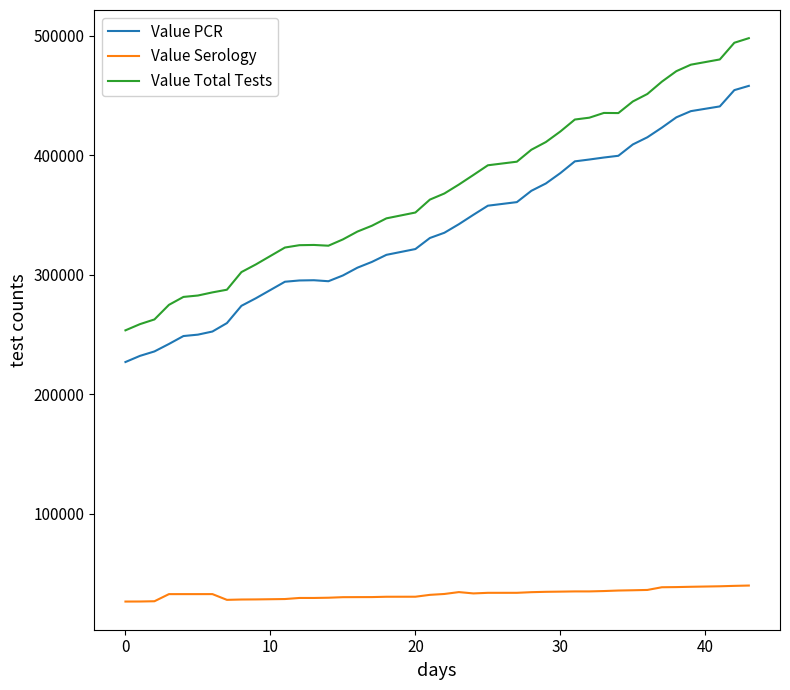

Rank the series by their maximum value, from highest to lowest.

Value Total Tests, Value PCR, Value Serology